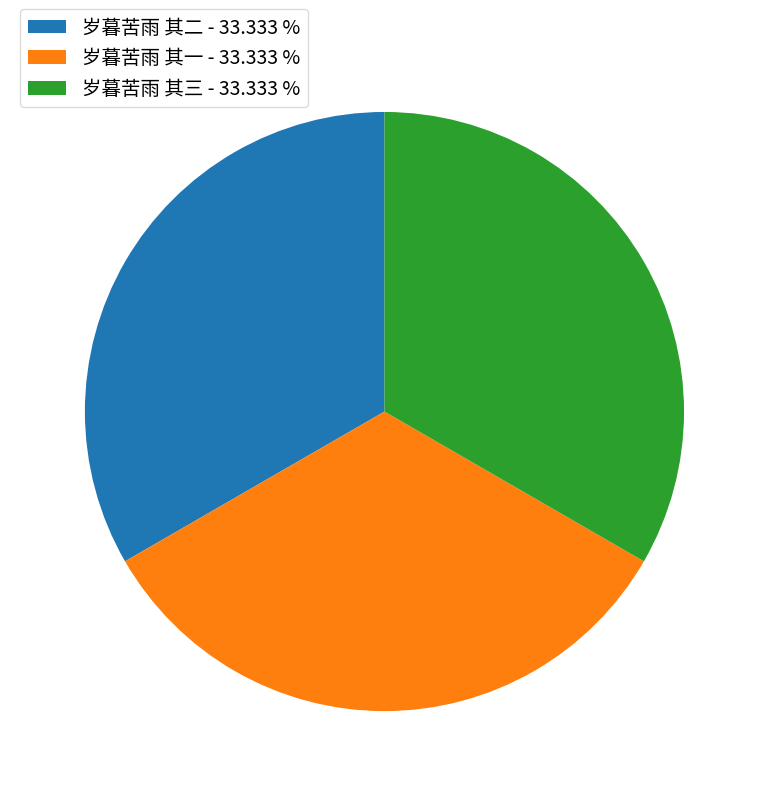

What is the ratio of the value at 岁暮苦雨 其二 - 33.333 % to the value at 岁暮苦雨 其一 - 33.333 %?

1.0